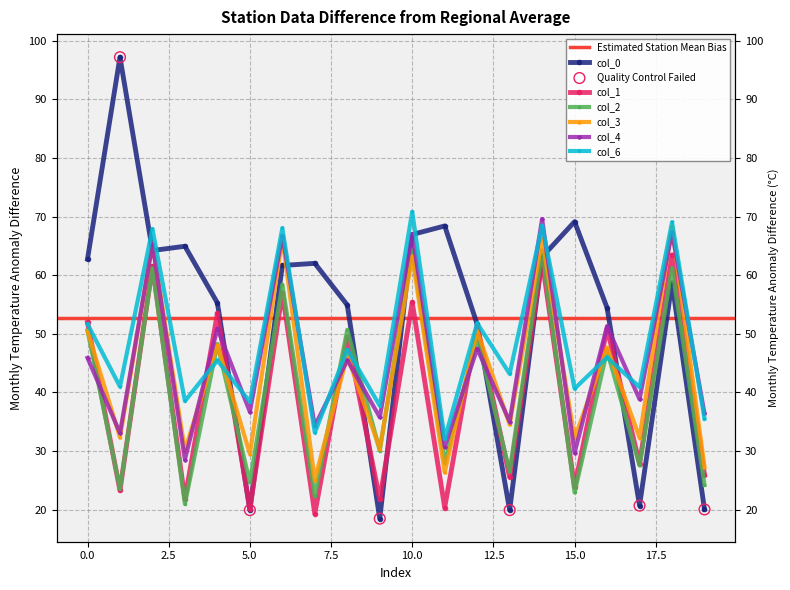

At which category is the sum across all series the highest?

14